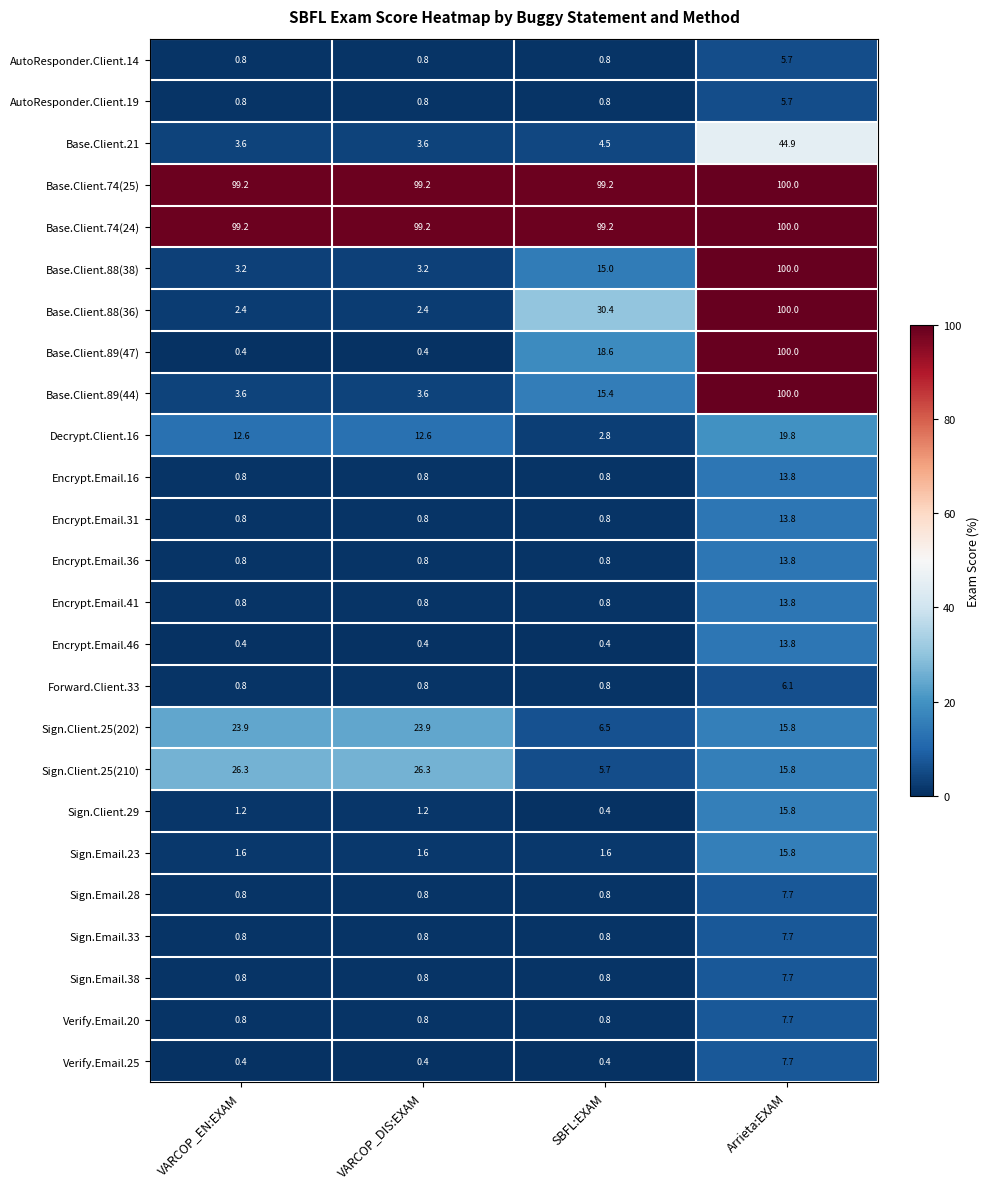

The value of Base.Client.74(24) at SBFL:EXAM is 99.2. True or false?

True